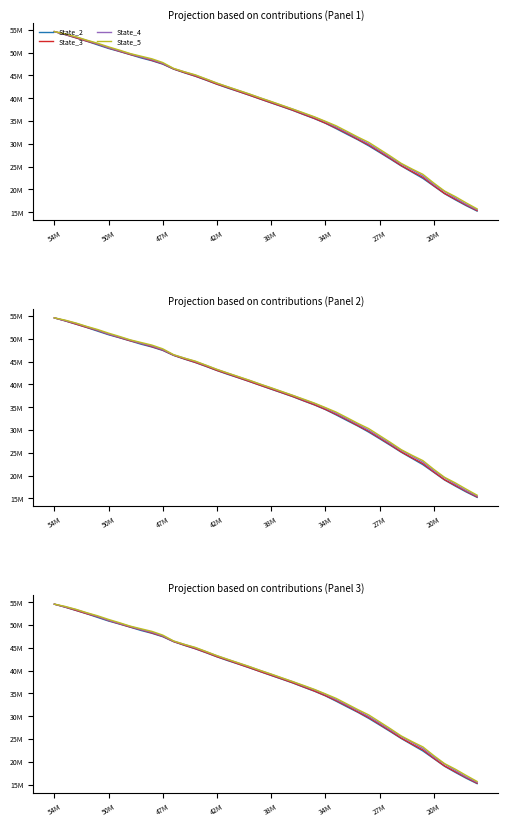

How many data points in State_4 are less than 40031149?

20